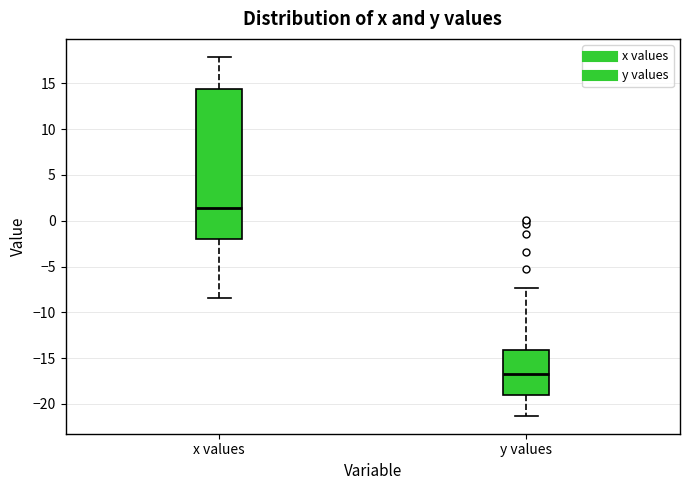

Which box is the tallest, from its lower edge to its upper edge?

x values